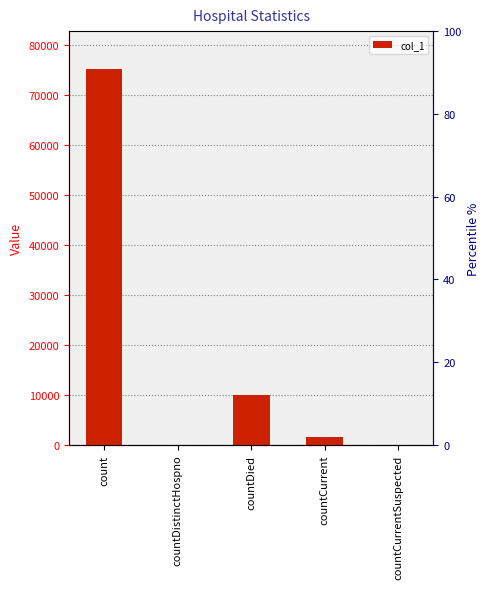

Reading left to right, extract all data points from this chart.

75331	0	10090	1562	0